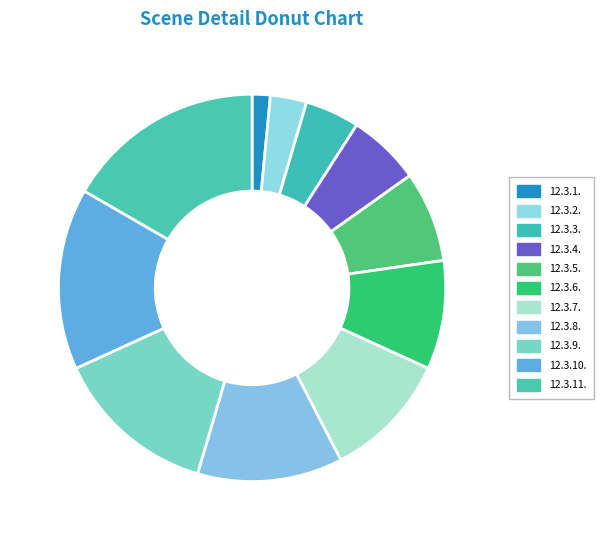

To the nearest percent, what is the difference between the 12.3.6. and 12.3.2. slice percentages?

6%